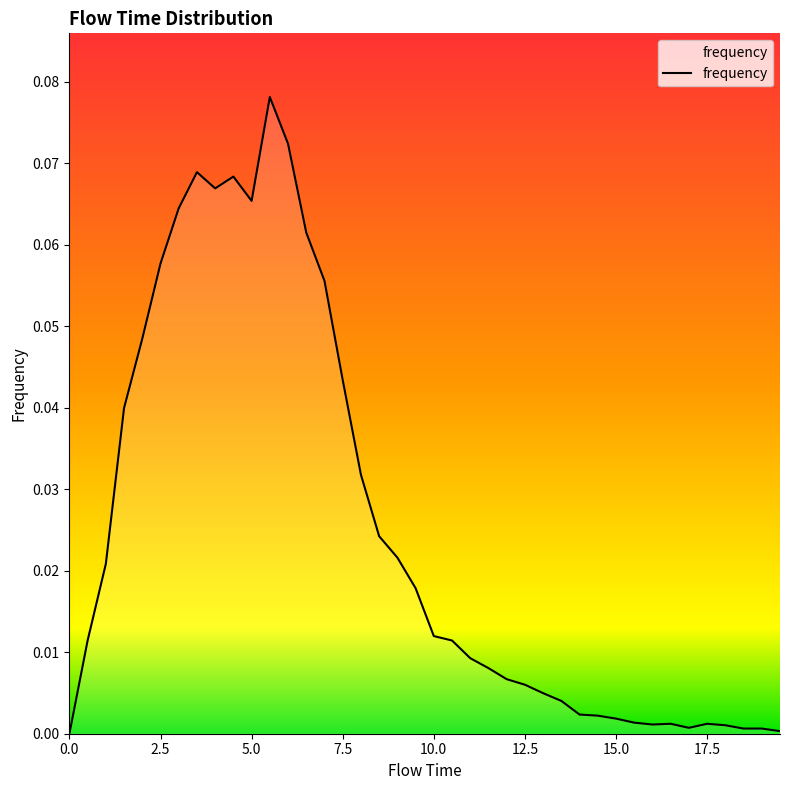

Count the number of data series in this chart.

1